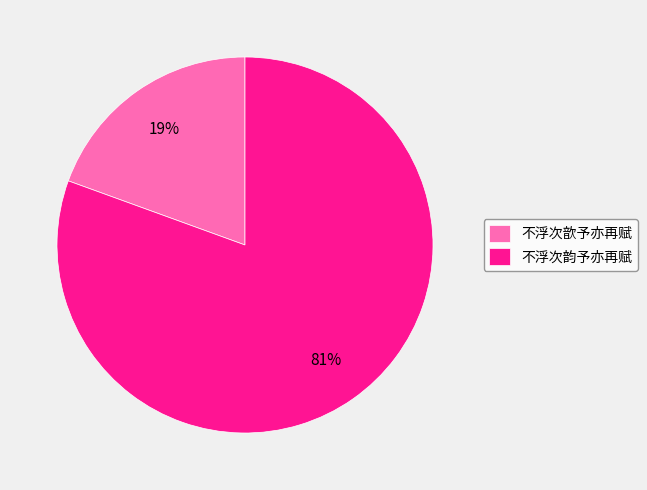

Count the number of slices in the pie.

2